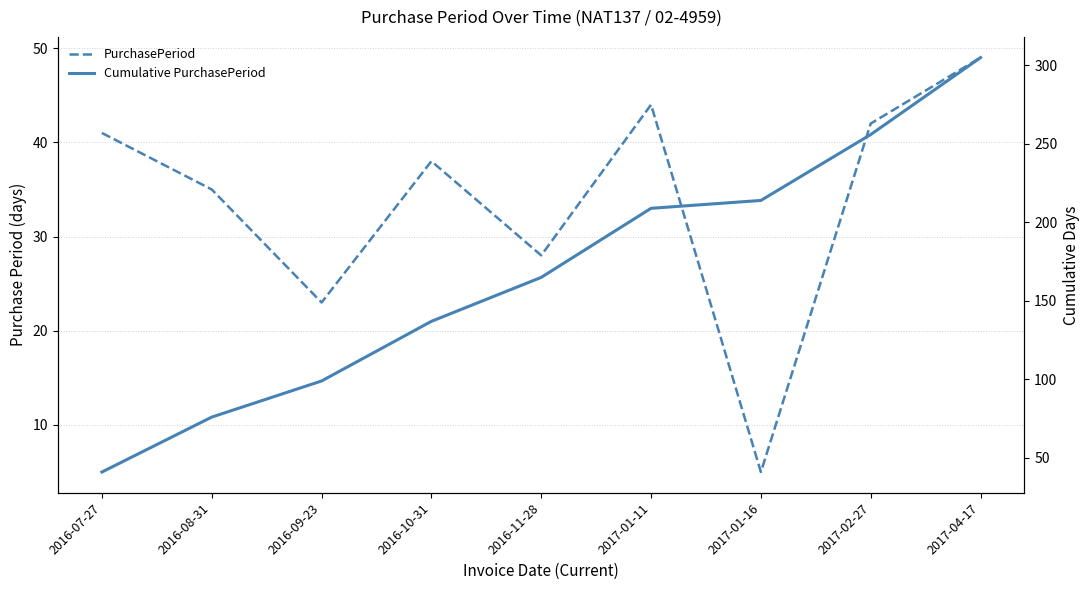

True or false: PurchasePeriod and Cumulative PurchasePeriod intersect in this chart.

False